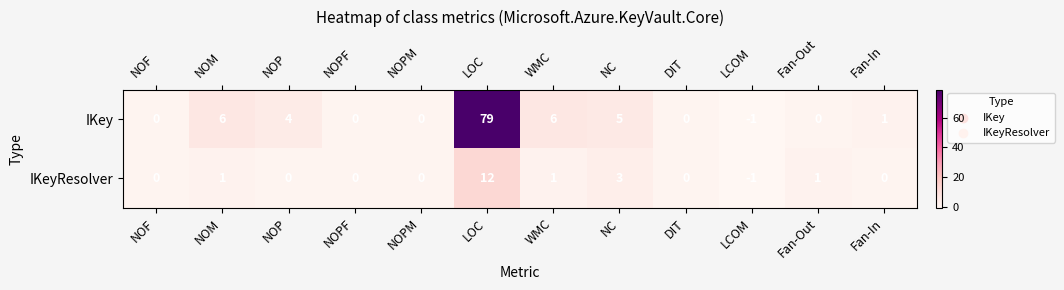

Which series changed the most between NOPM and NC?

IKey